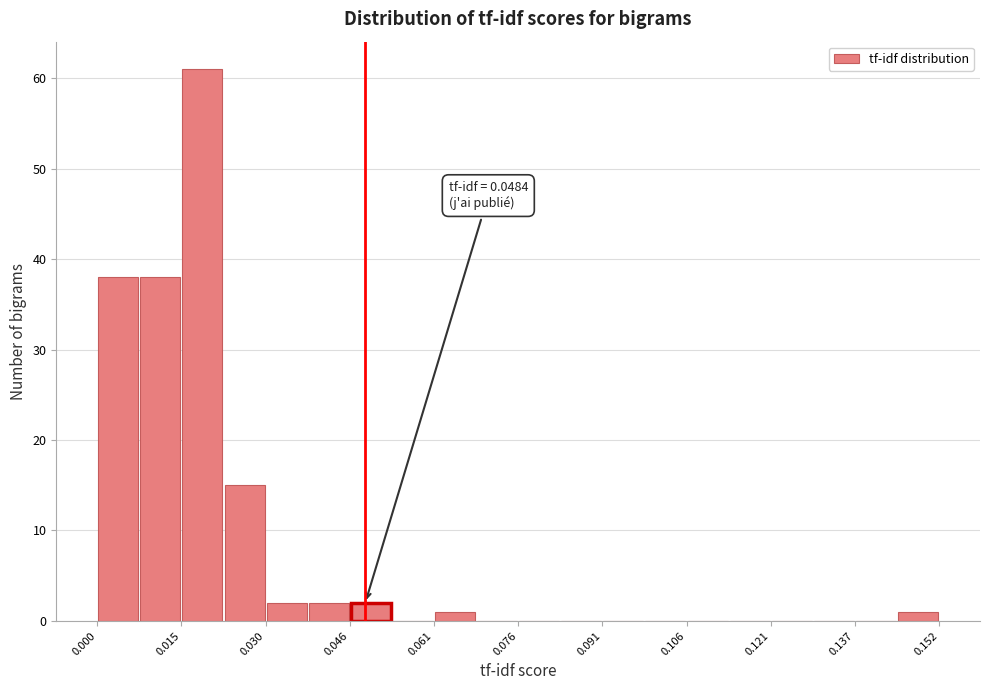

Around what value on the x-axis is the tallest bar? Give the approximate position of its centre, as read against the axis.

0.020